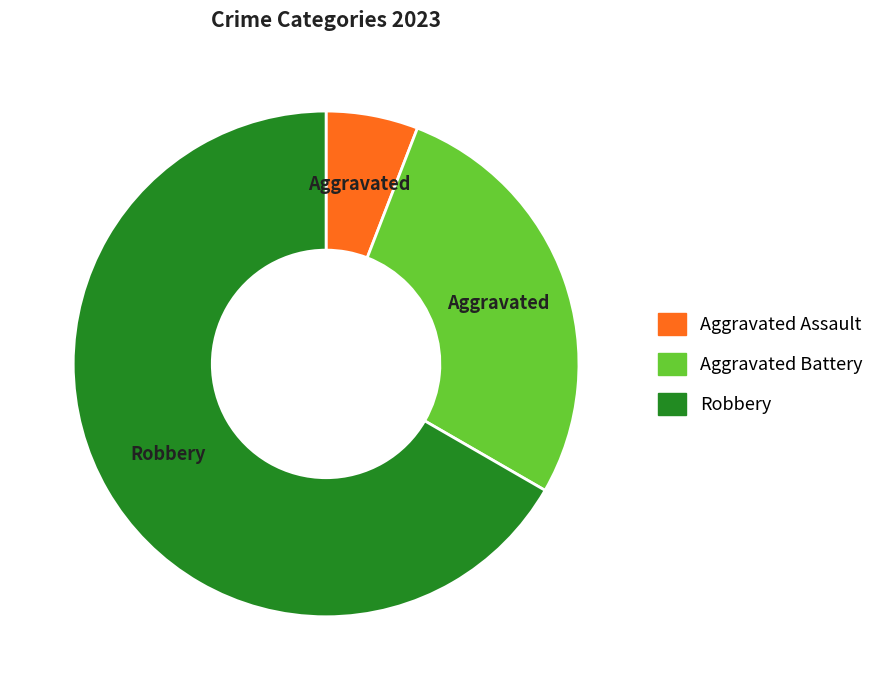

Does any single category account for the majority?

Yes